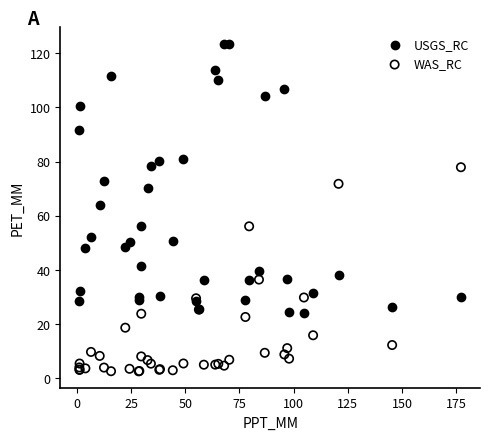

Which series reaches the maximum Y coordinate?

USGS_RC